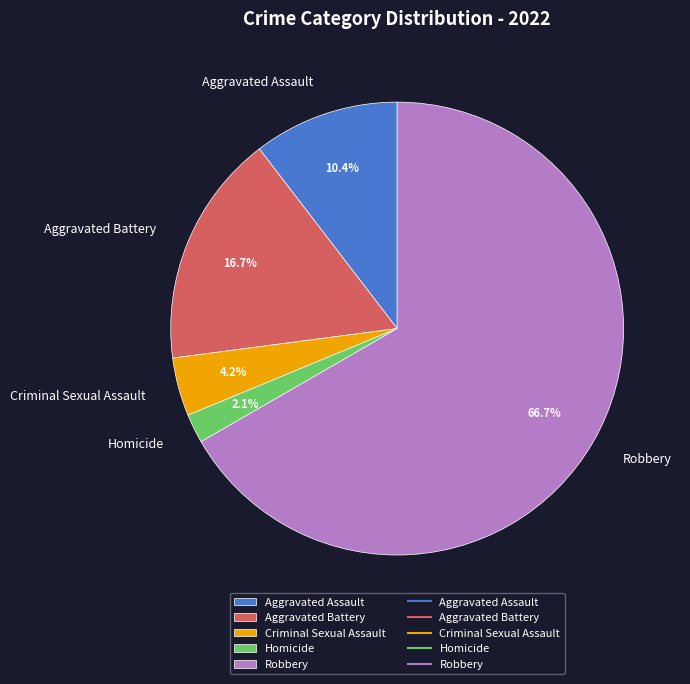

Is Aggravated Assault the majority of the pie?

No